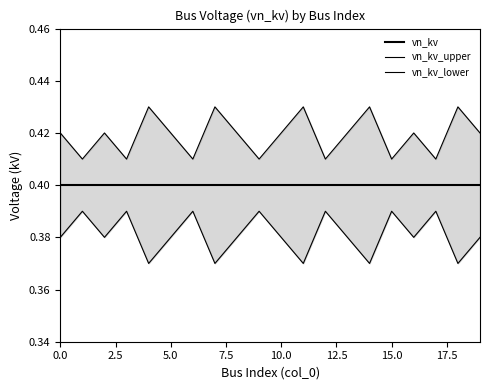

Is it true that vn_kv_lower equals 0.6 at 17.5?

False